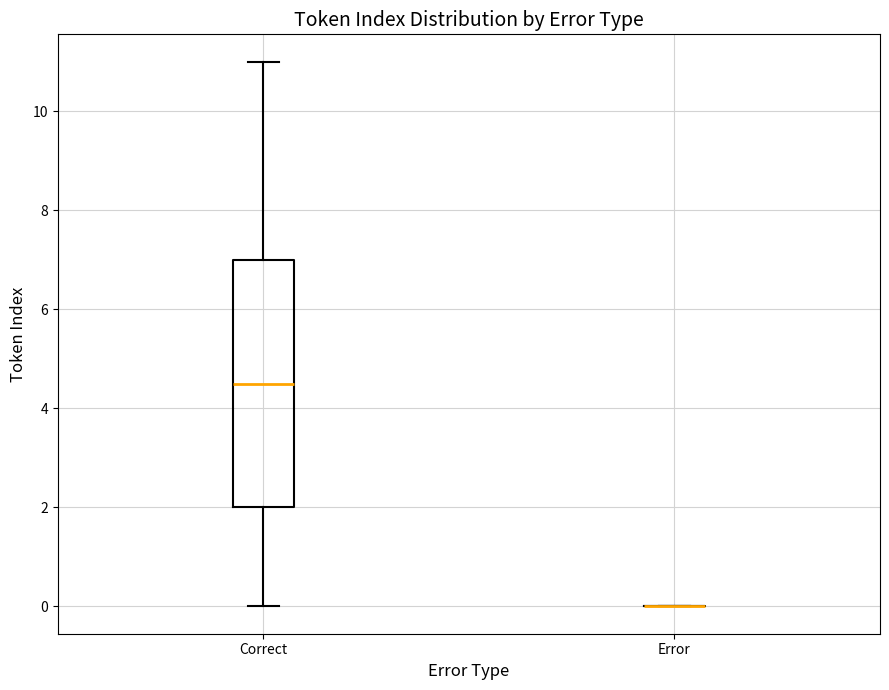

Reading left to right, transcribe this box plot: for each box, give where its median line is, the range the box spans, and where its two whiskers end, as read against the y-axis. The values are not printed on the chart, so give them approximately, as read against the axis.

Correct: median 4.6, box 2.0 to 7.0, whiskers 0.0 to 11.0
Error: box collapsed to a line at 0.0, whiskers 0.0 to 0.0